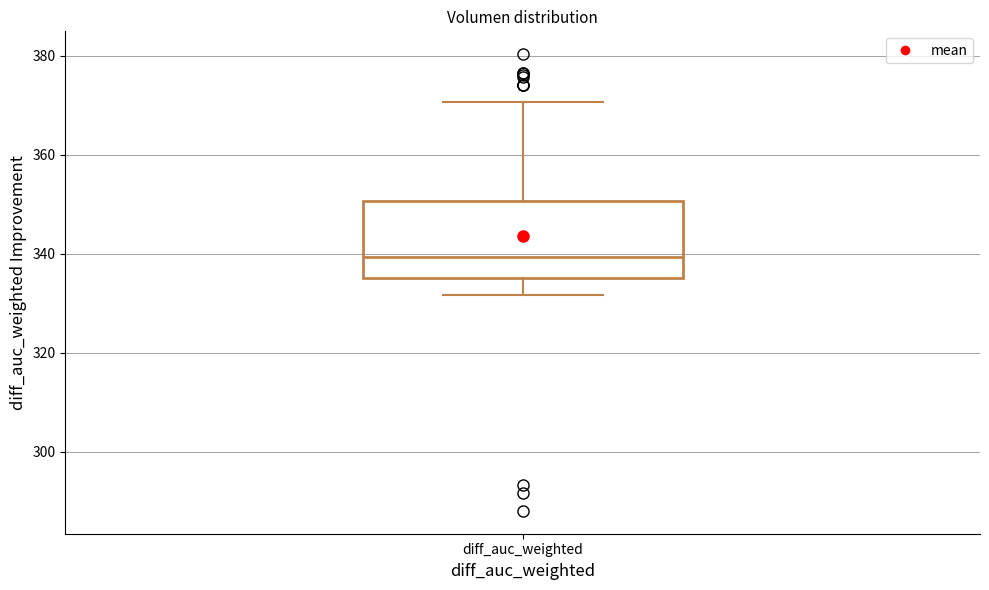

Where does the median line of the box for diff_auc_weighted sit on the y-axis? The values are not printed on the chart, so give them approximately, as read against the axis.

340